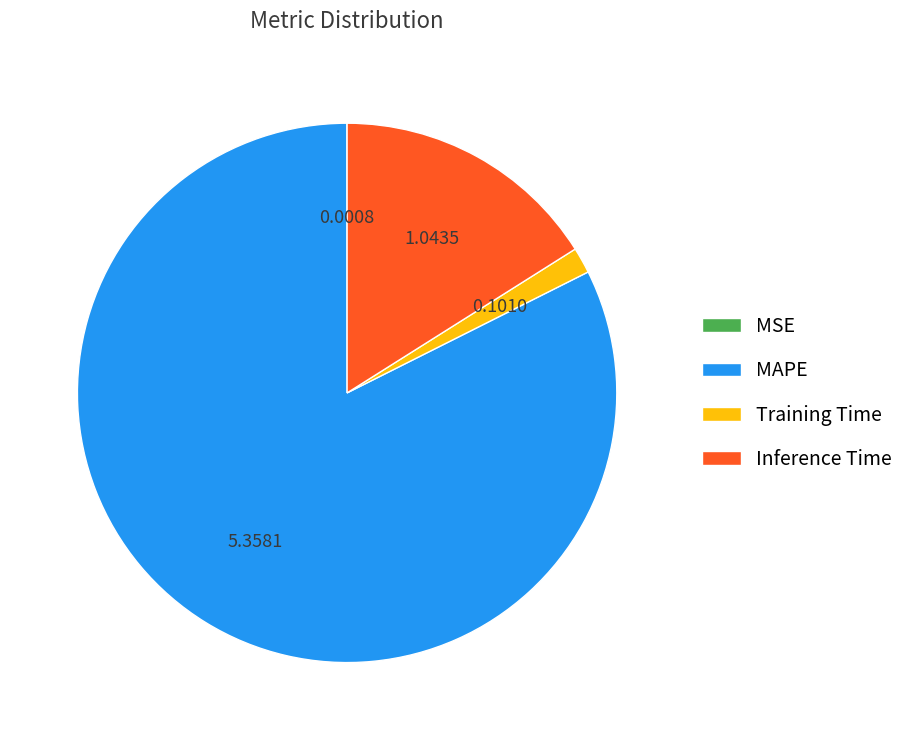

Do MAPE and Training Time together represent more than half of the pie?

Yes